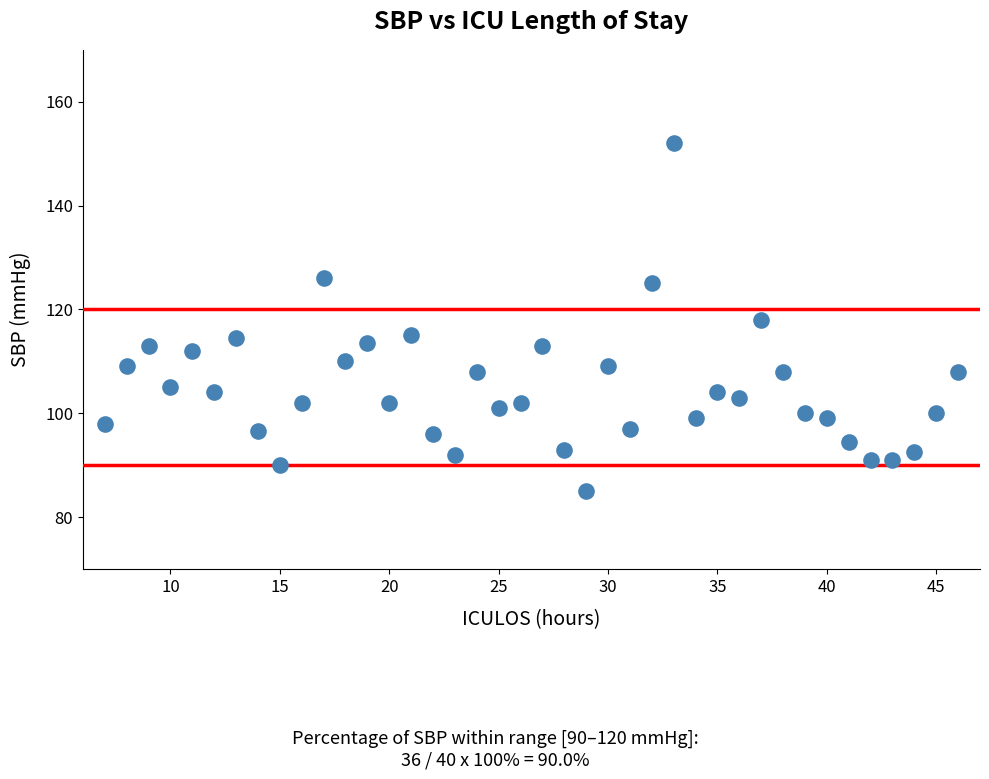

What is the range of Y values (max minus min)?

67.0